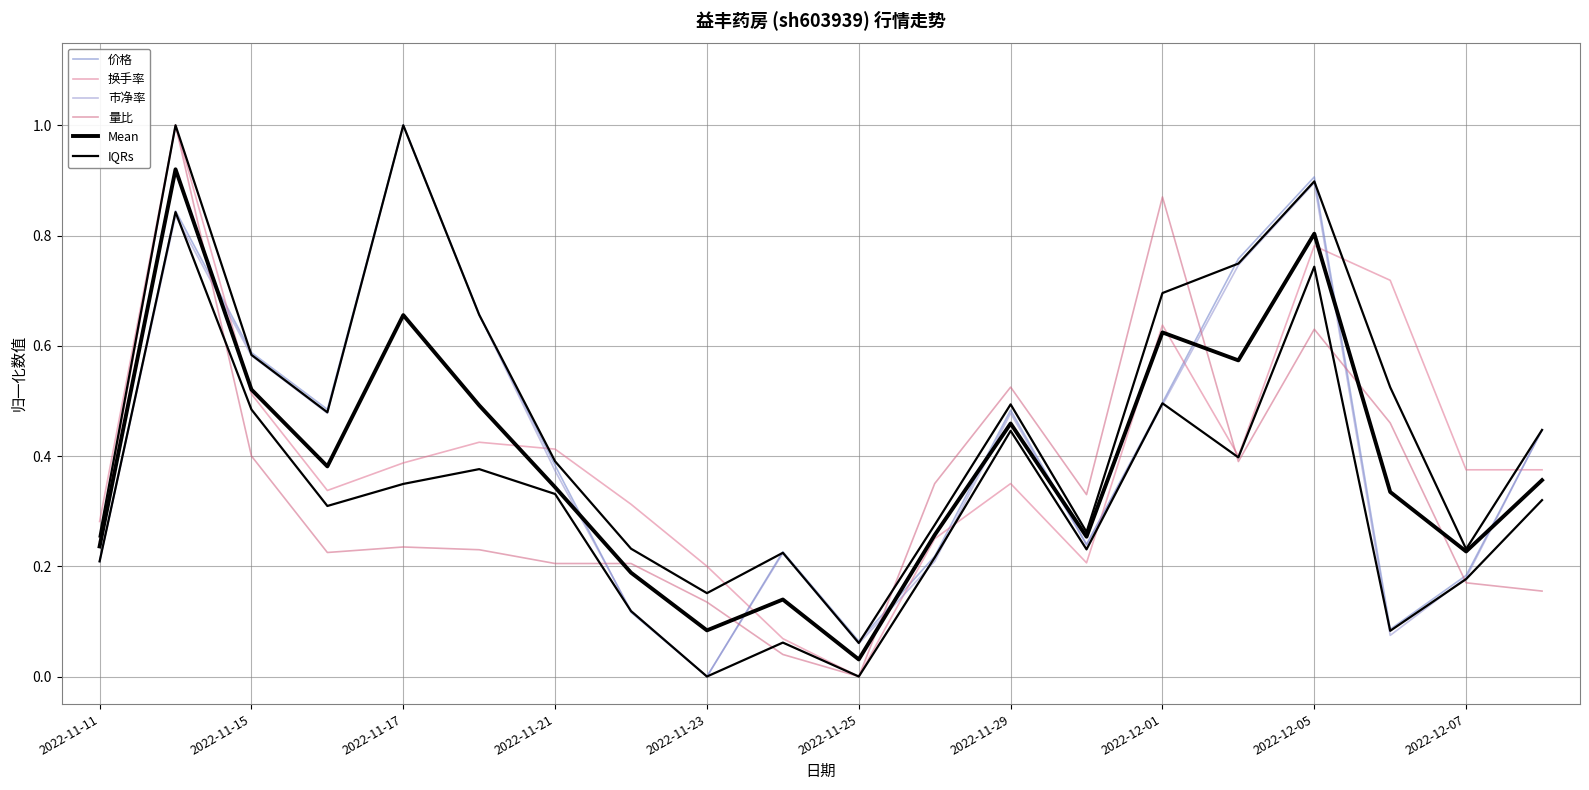

How many values in the 市净率 series exceed 0?

19